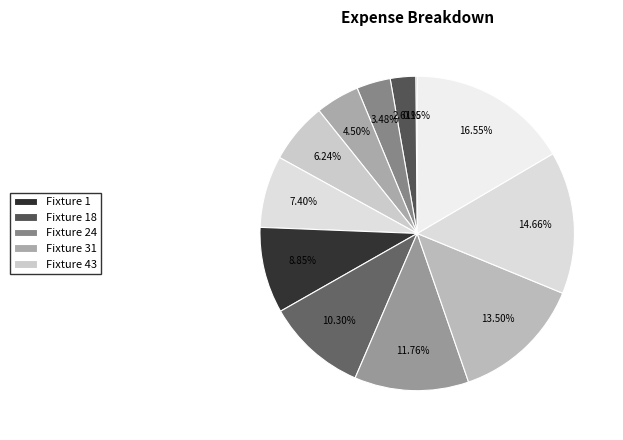

How many slices are in this pie chart?

12